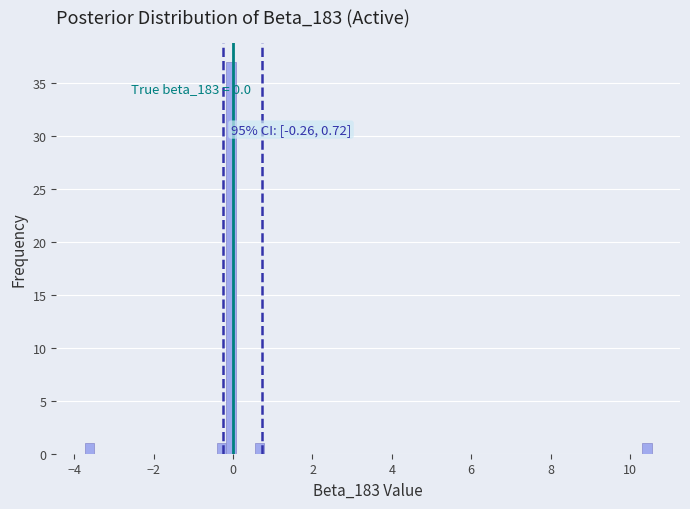

Read against the x-axis, roughly where is the centre of the tallest bar?

0.0